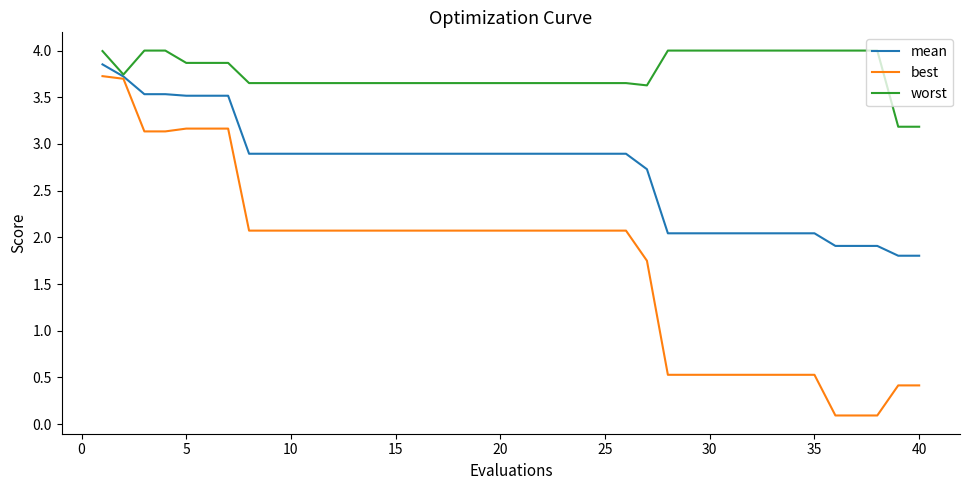

What is the lowest value of the worst series?

3.2